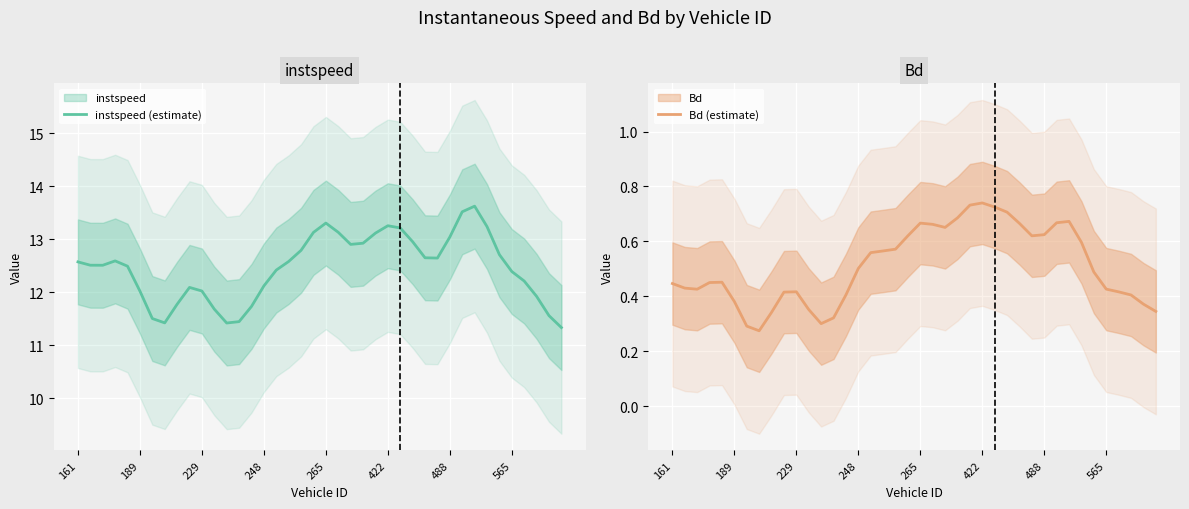

What is the maximum value for instspeed (estimate)?

13.6